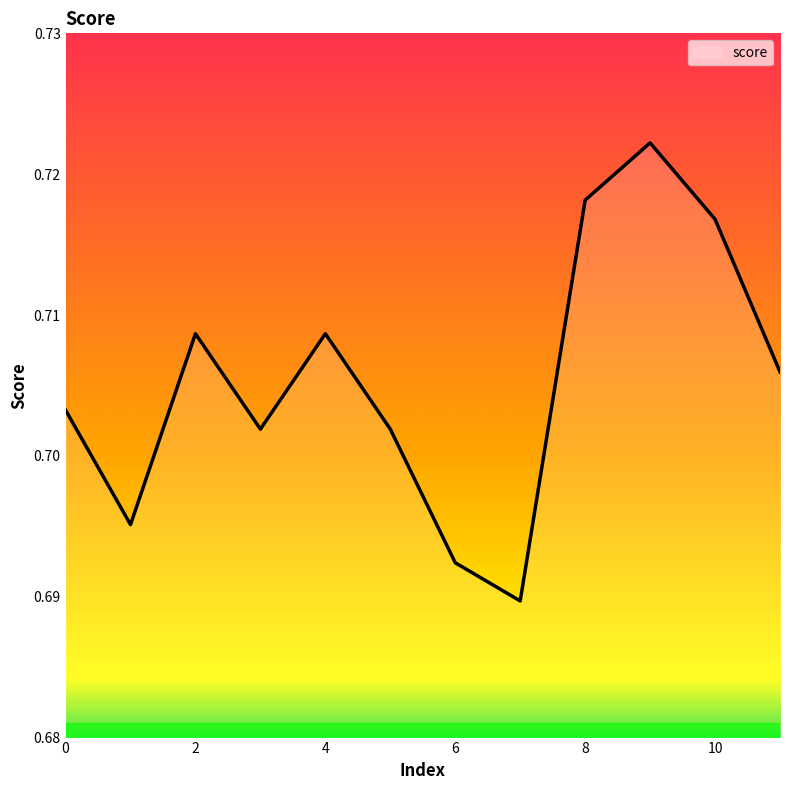

List the labels in order of value, largest first.

9, 8, 10, 2, 4, 11, 0, 3, 5, 1, 6, 7